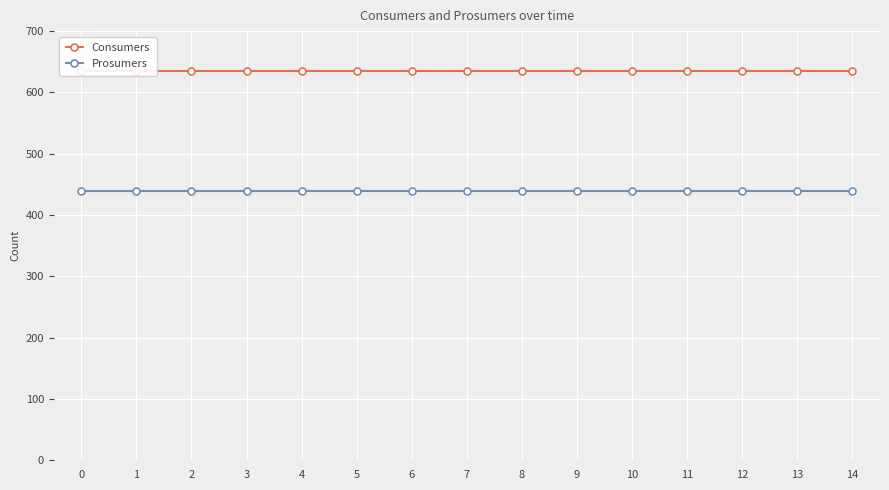

What is the minimum value for Prosumers?

440